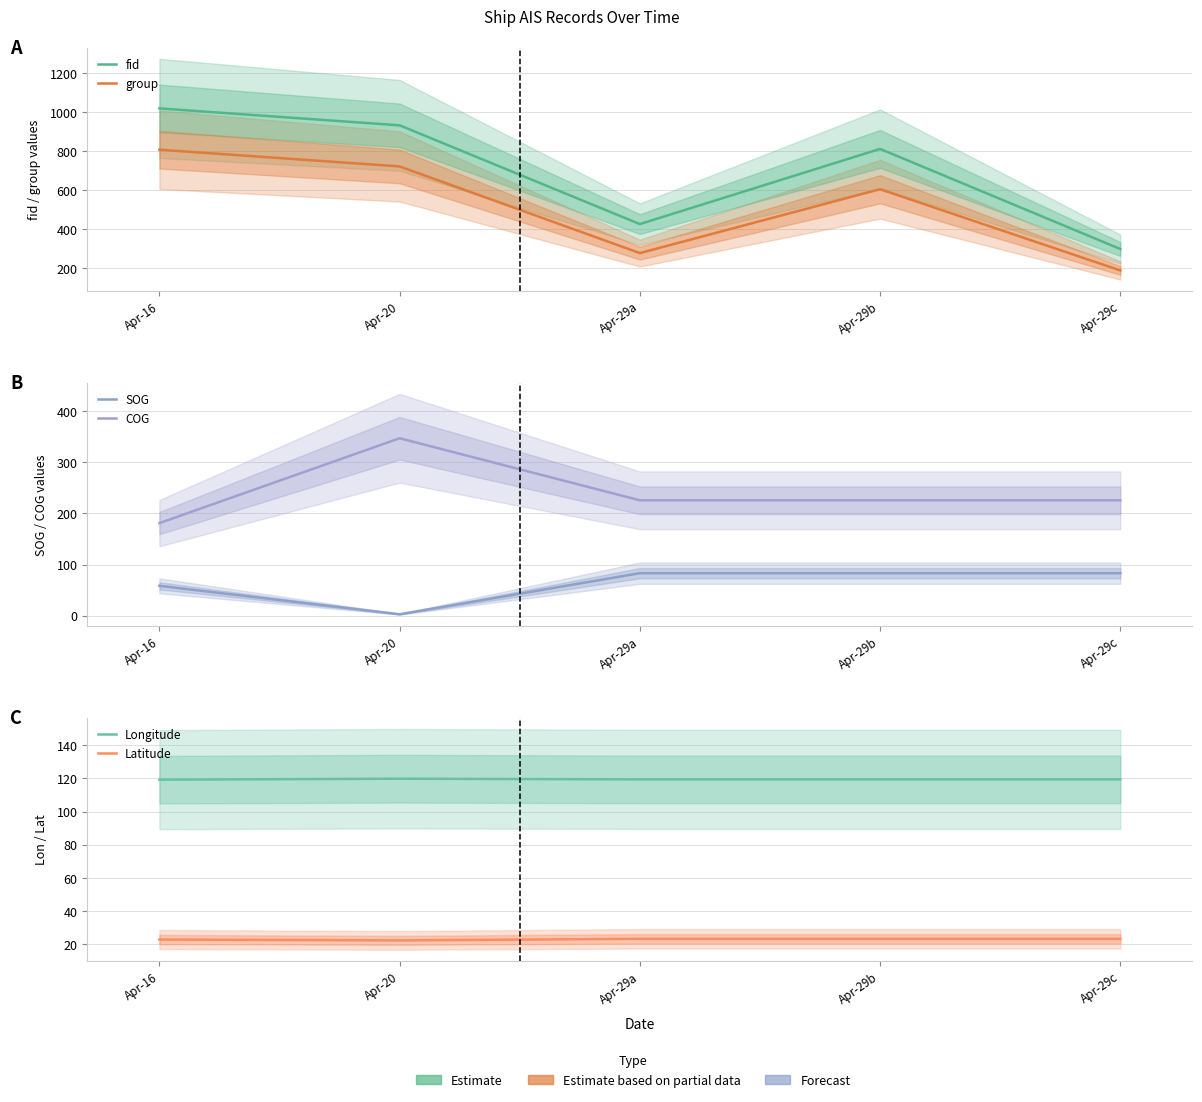

What is the highest value of the SOG series?

83.1